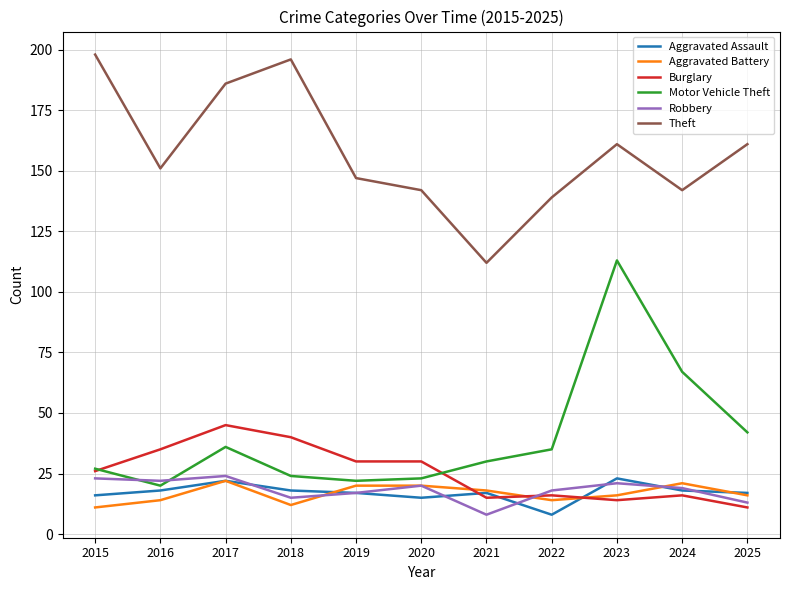

Which series has the largest total across all categories?

Theft